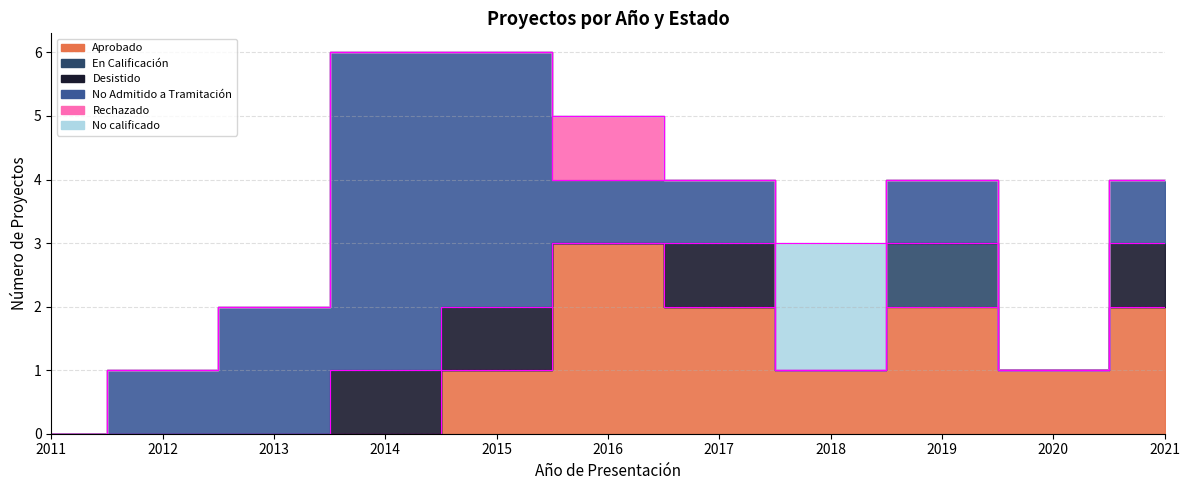

Is the value of Rechazado at 2011 greater than the value of Aprobado at 2015?

No